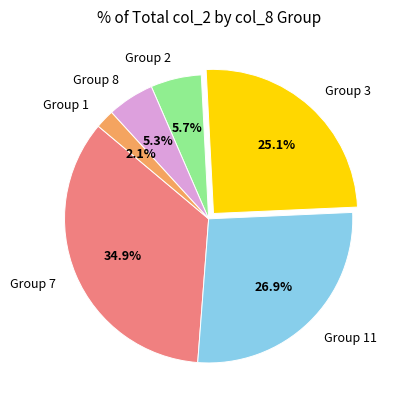

Which category has the smallest portion of the pie?

Group 1